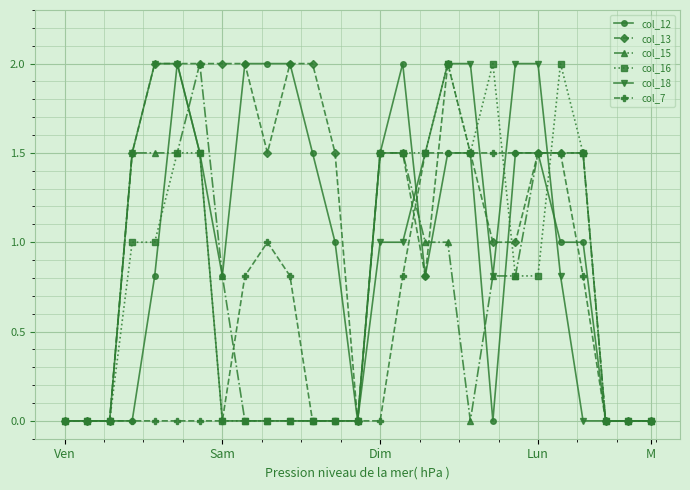

True or false: col_13 has more than 0 points higher than both neighbors.

True